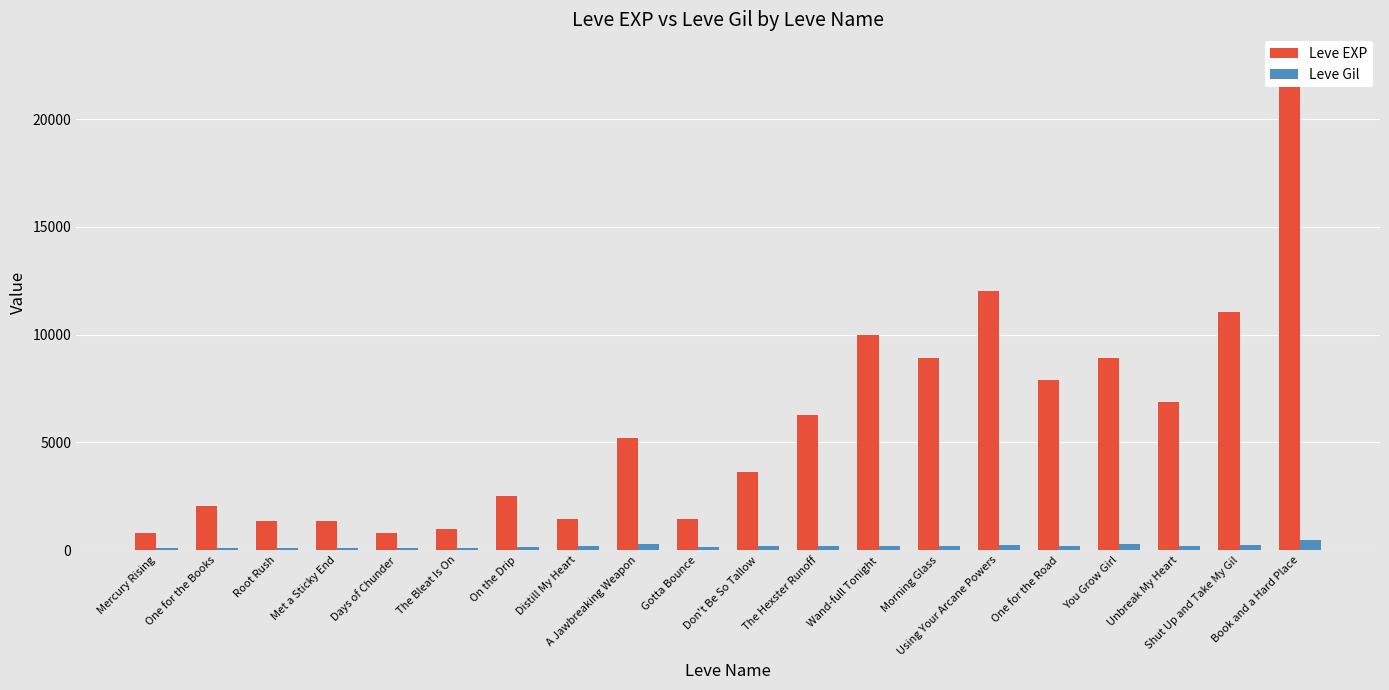

What is the total value across all series at Book and a Hard Place?

23258